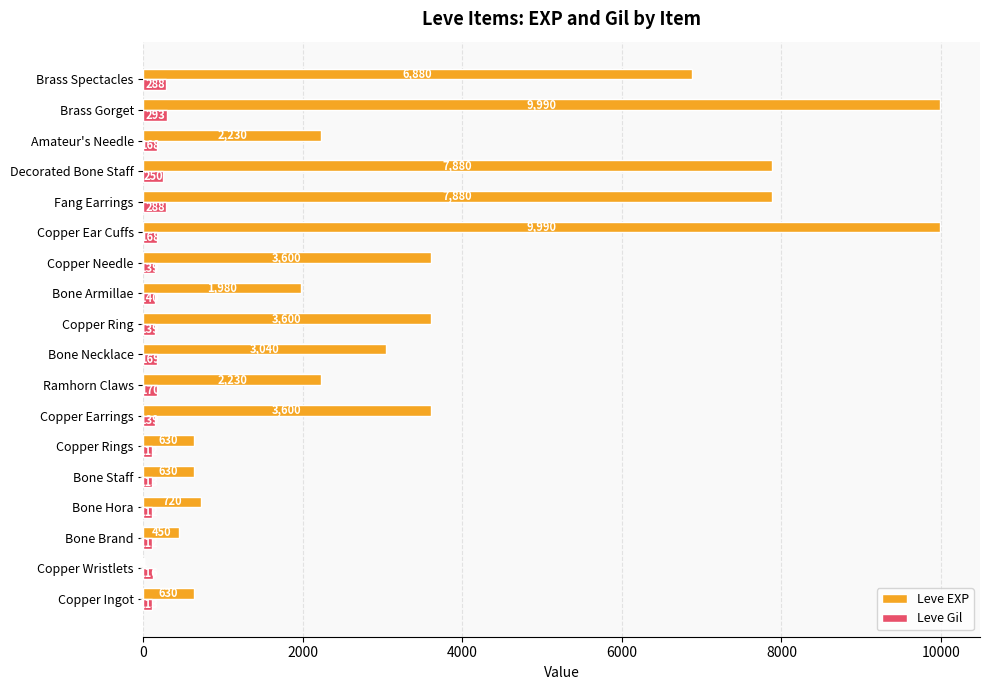

True or false: Leve EXP has a value of 3600 at Copper Ring.

True